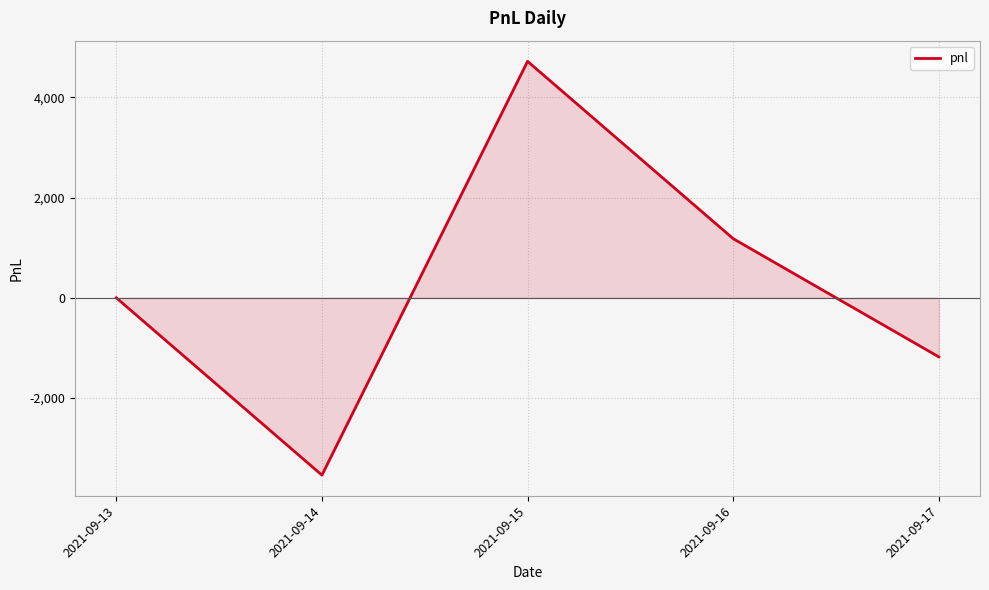

Reading left to right, transcribe all the data shown in this chart.

2021-09-13=0	2021-09-14=-3540	2021-09-15=4720	2021-09-16=1180	2021-09-17=-1180